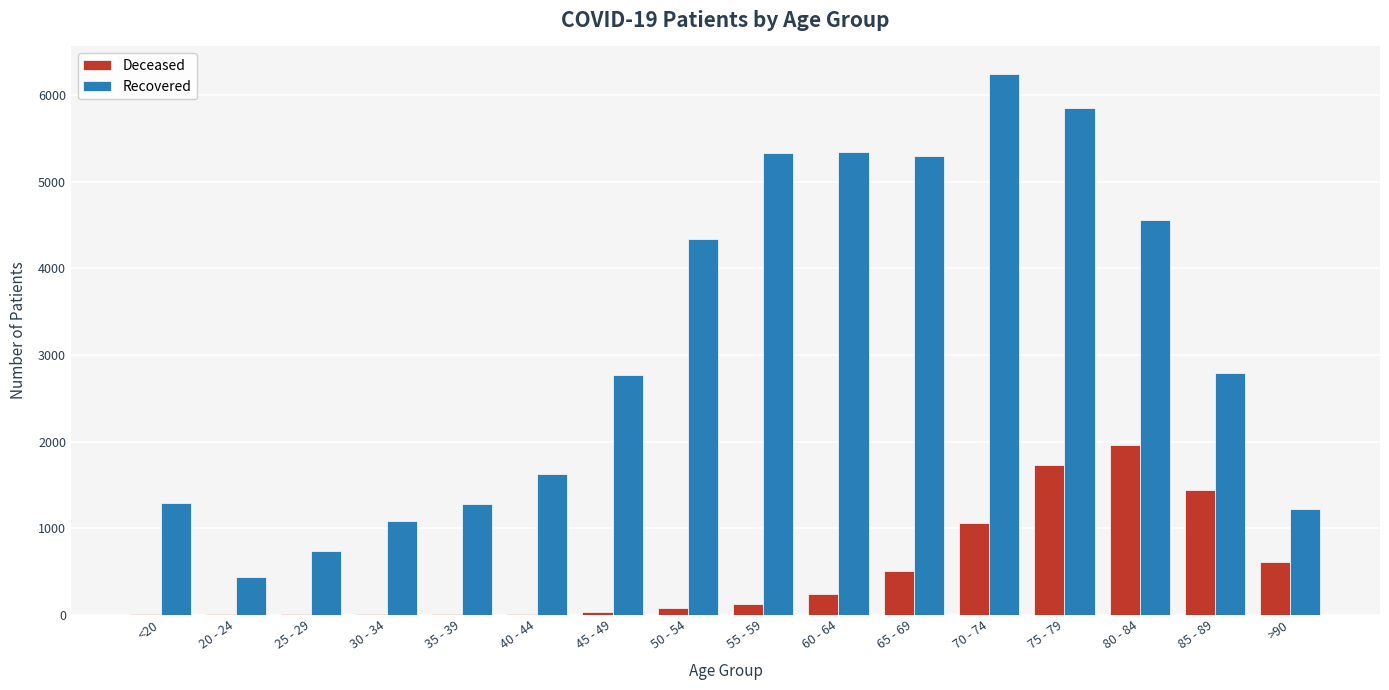

At which category does the chart reach its peak across all series?

70 - 74